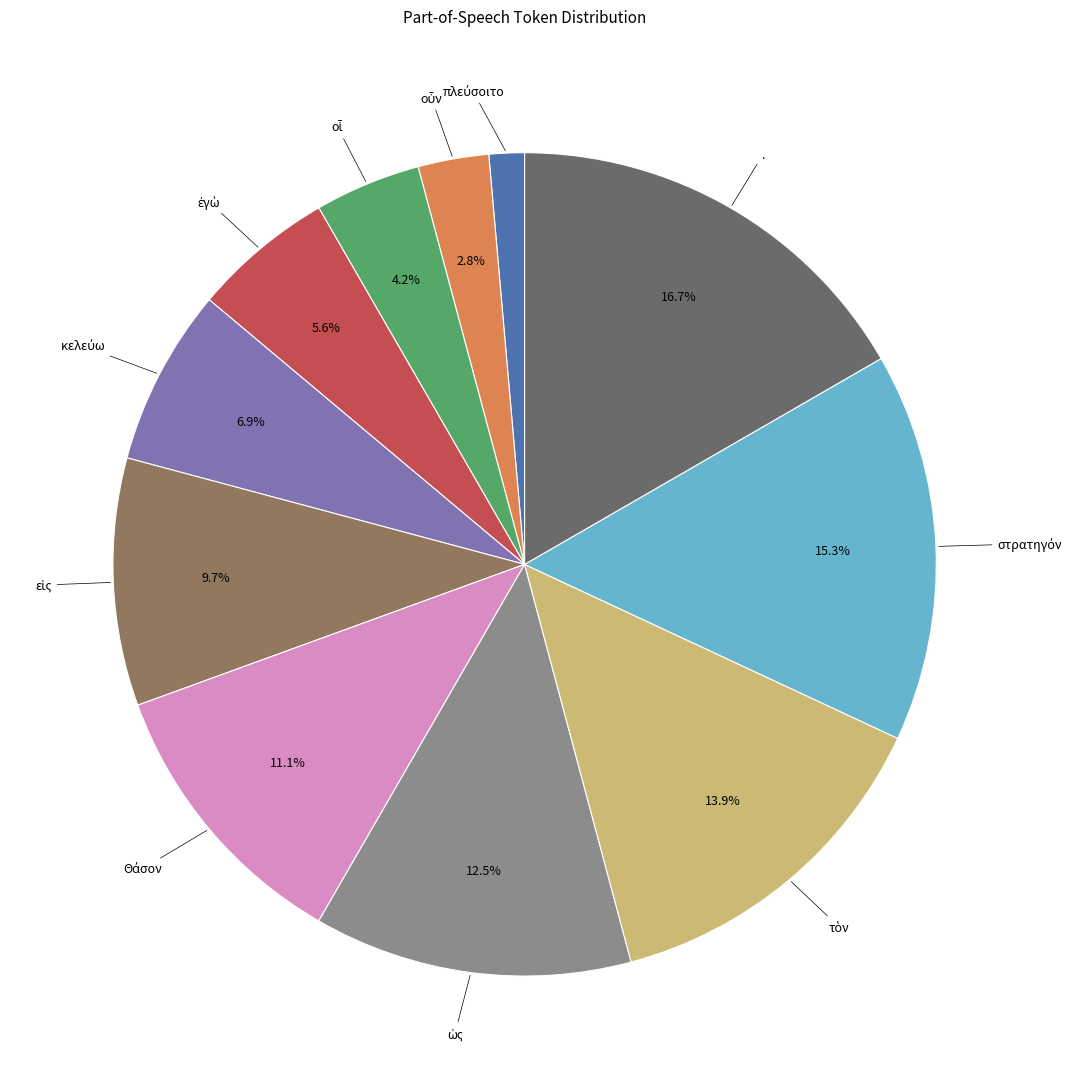

To the nearest percent, what is the difference between the largest and smallest slice percentages?

15%